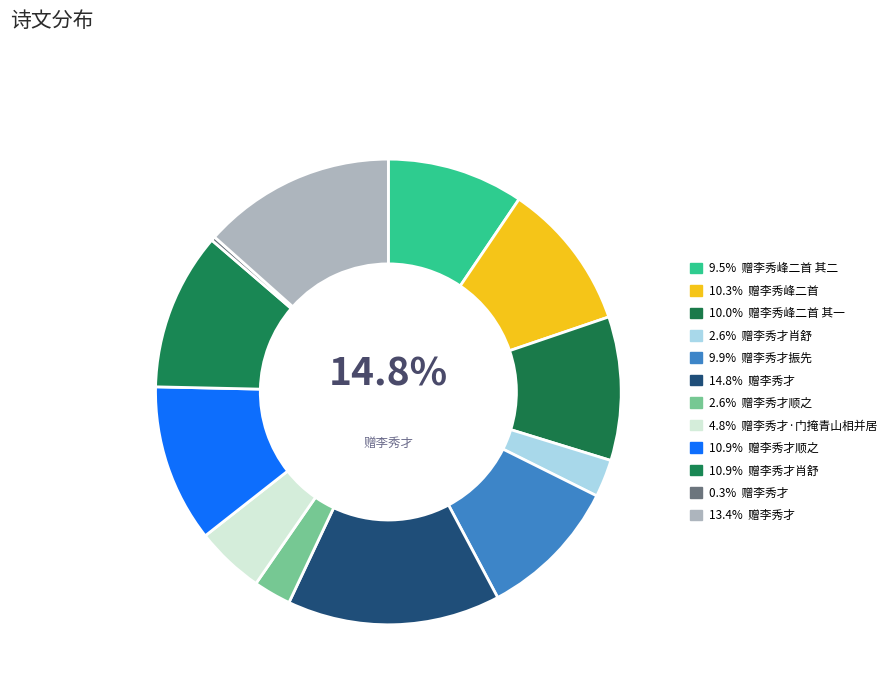

What percentage is the 赠李秀才振先 slice, to the nearest percent?

10%